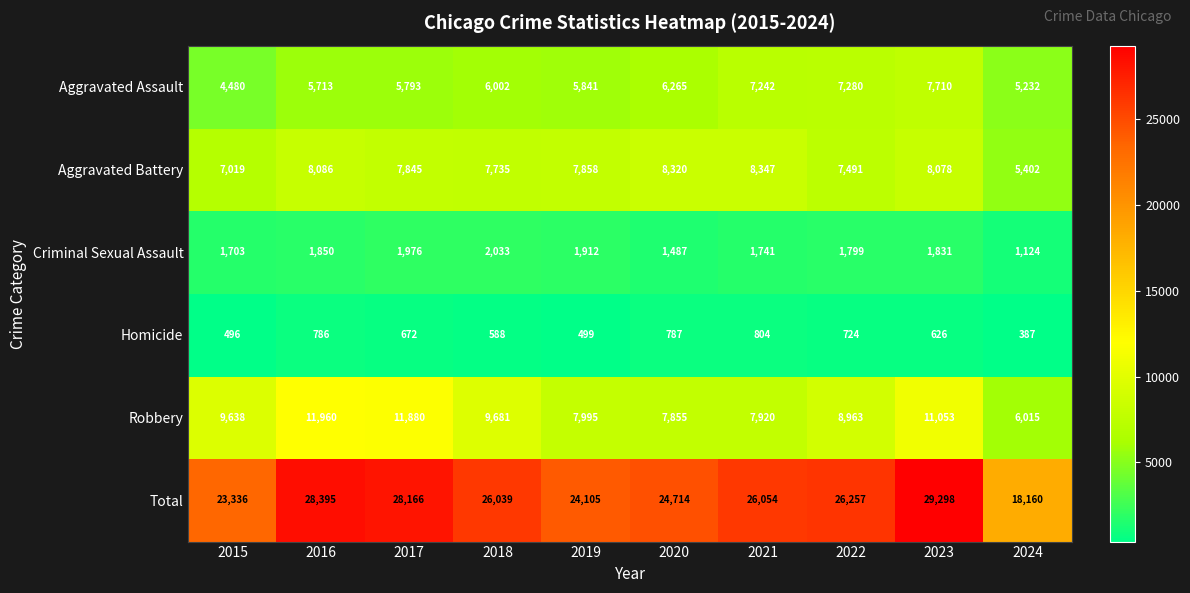

How many series are shown in this chart?

6